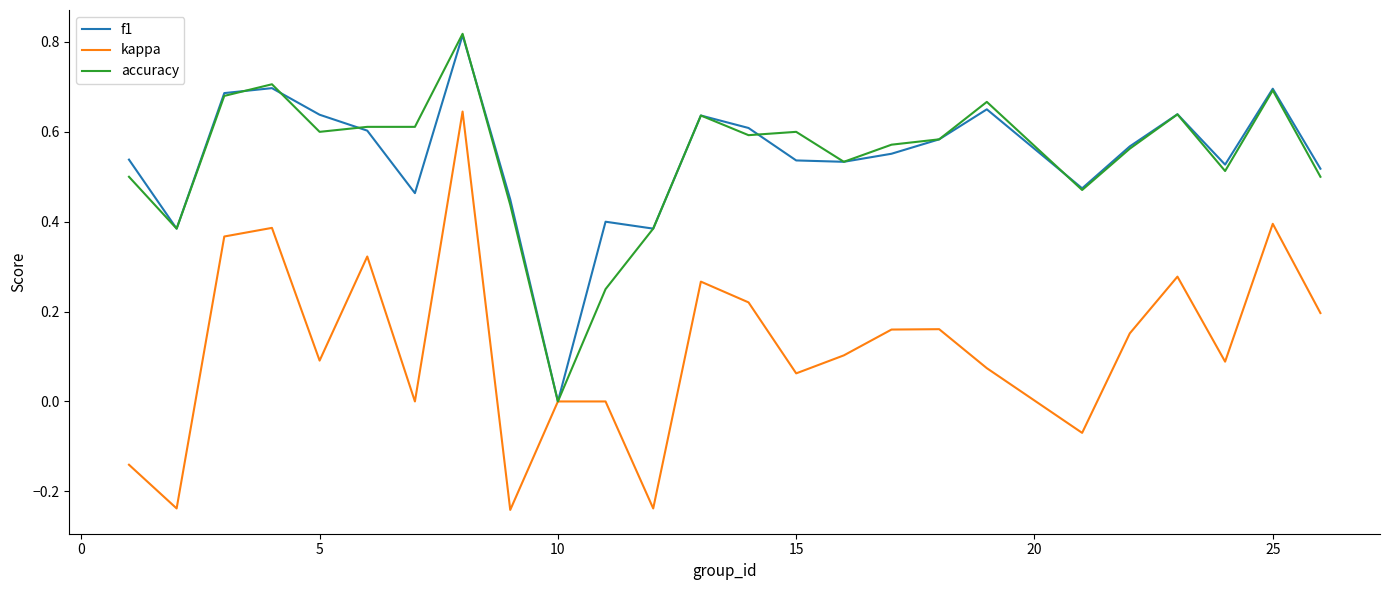

True or false: accuracy and f1 cross at least once.

True